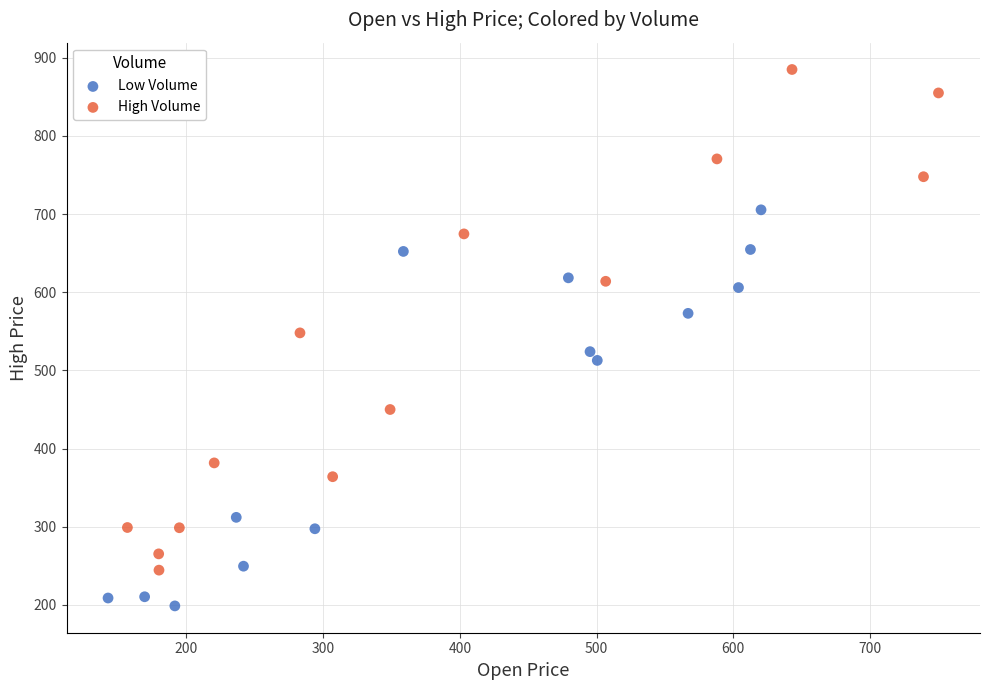

What are all the series names shown in the legend?

Low Volume, High Volume